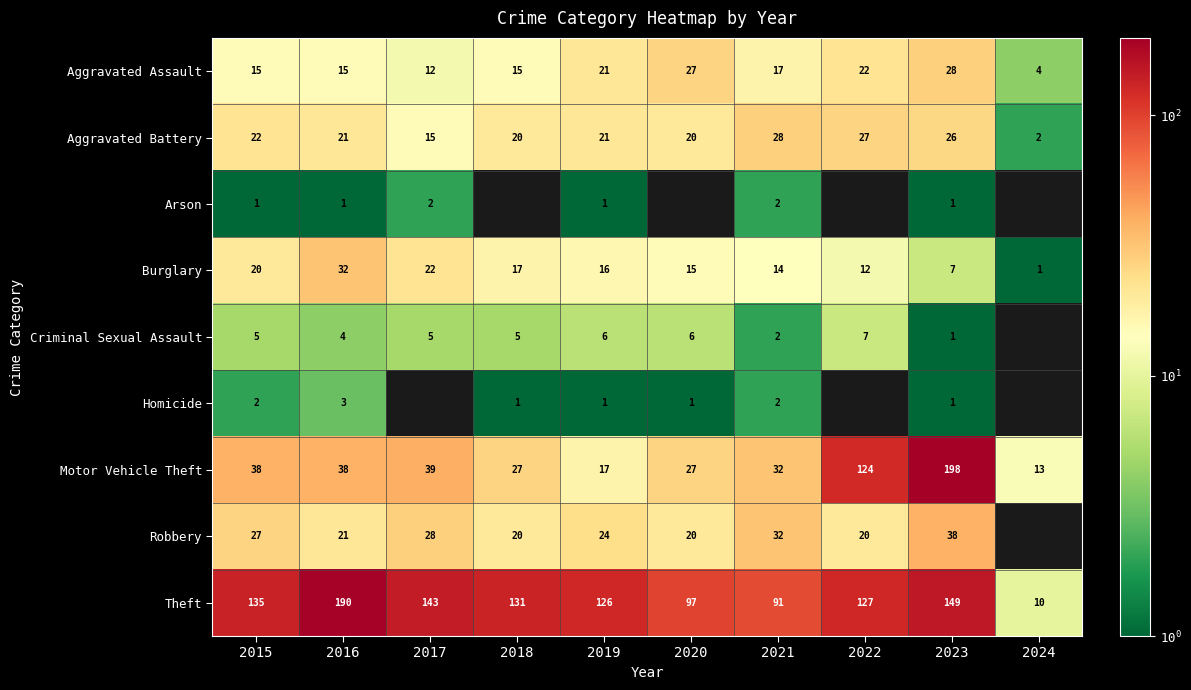

What is the total value across all series at 2021?

220